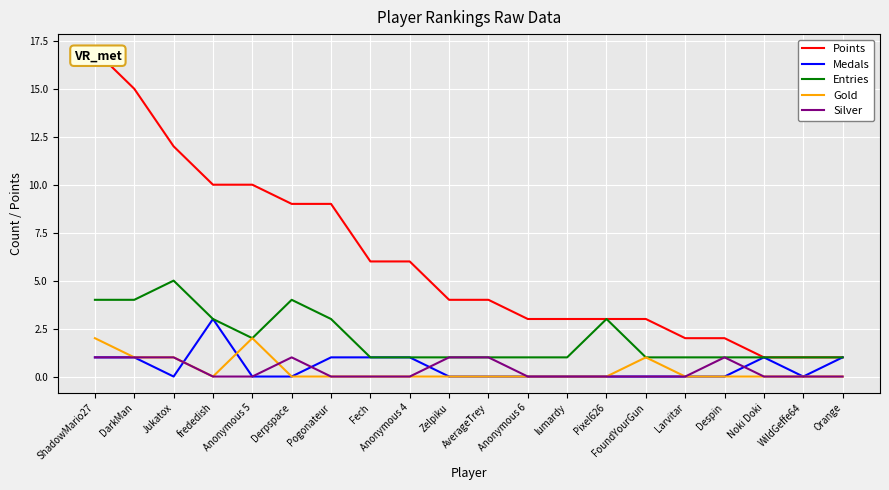

True or false: Gold has more than 0 points higher than both neighbors.

True